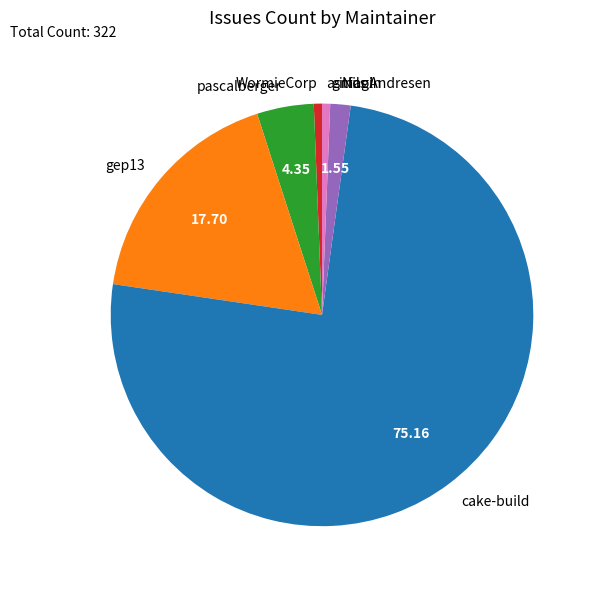

Between pascalberger and gep13, which is larger?

gep13